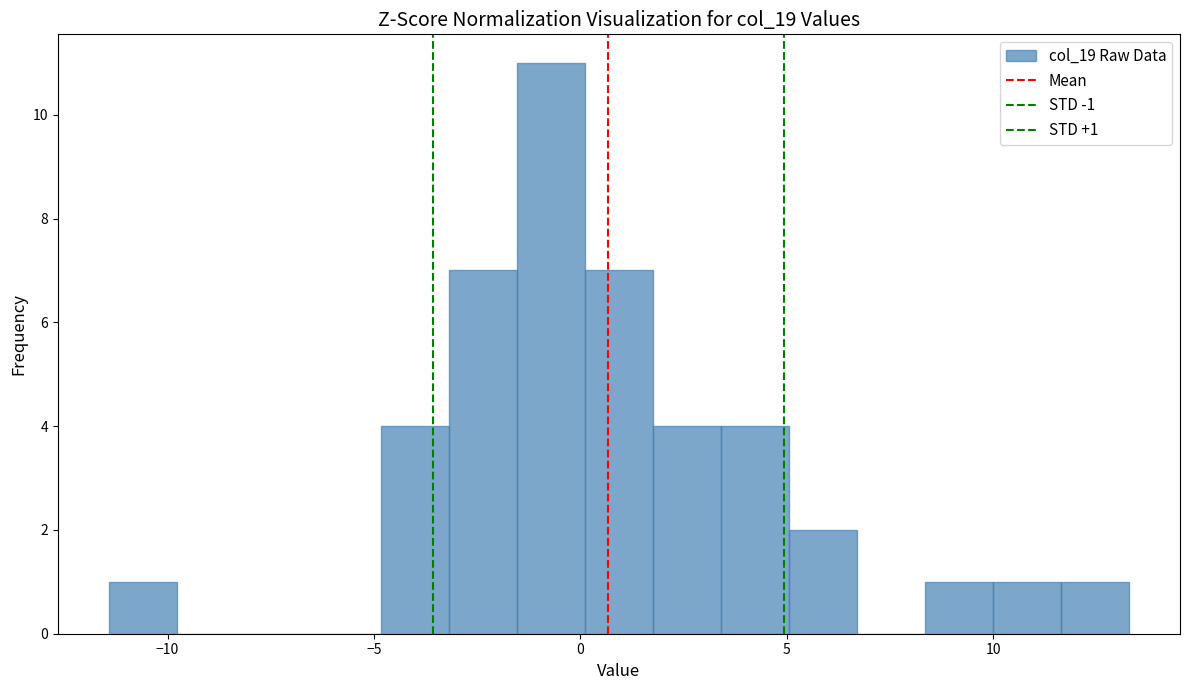

Read against the x-axis, roughly where is the centre of the tallest bar?

-0.5